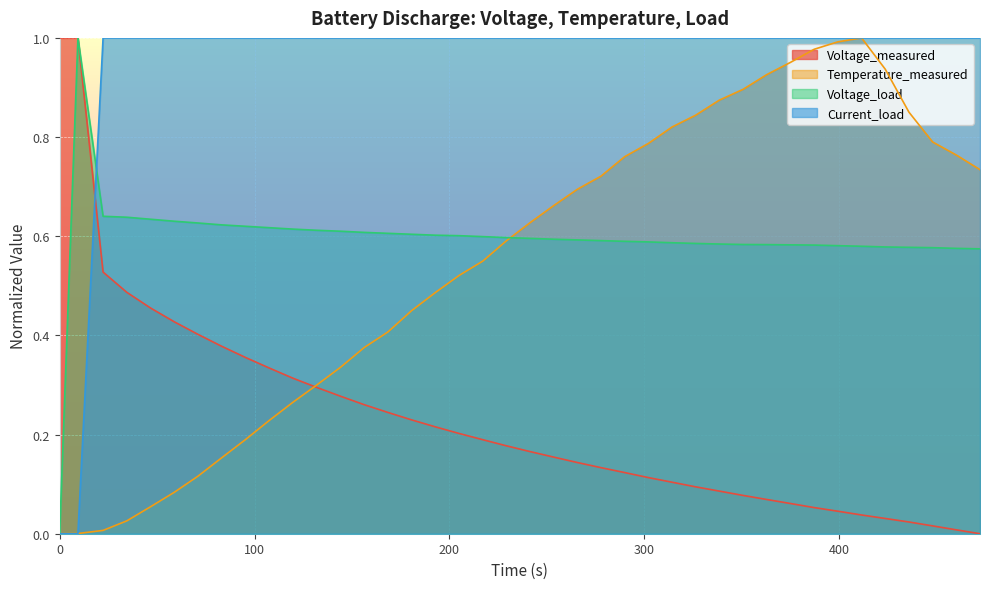

The Voltage_measured series shows 0.1 at 411.532. True or false?

False